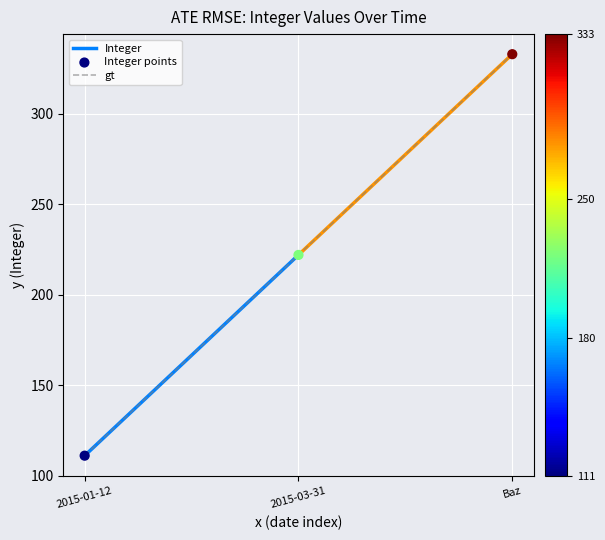

What is the ratio of the value at 2015-03-31 to the value at Baz?

0.7